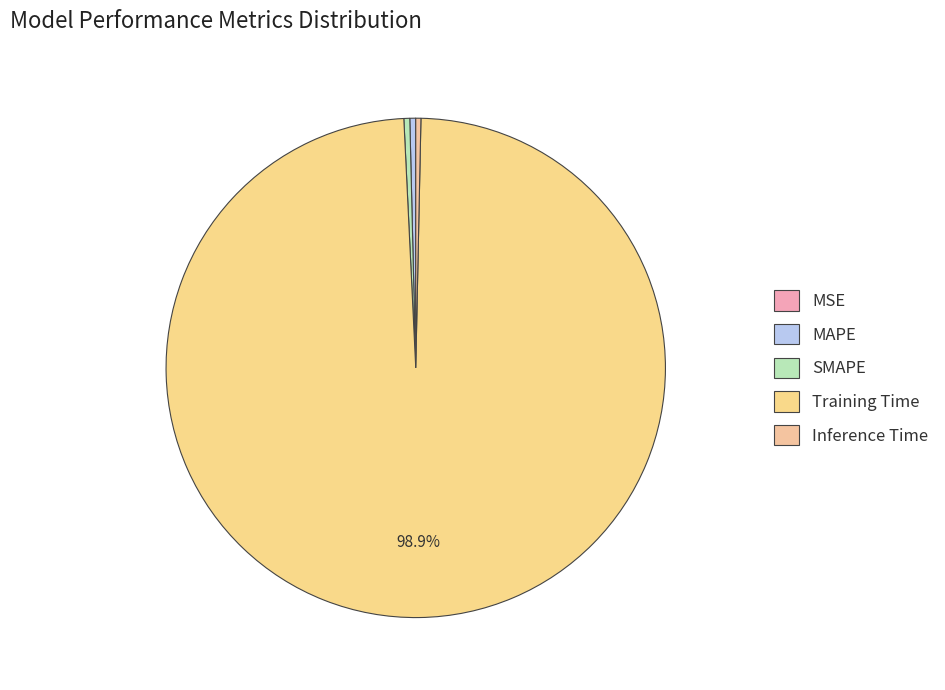

The Inference Time slice represents 0% of the pie. True or false?

True